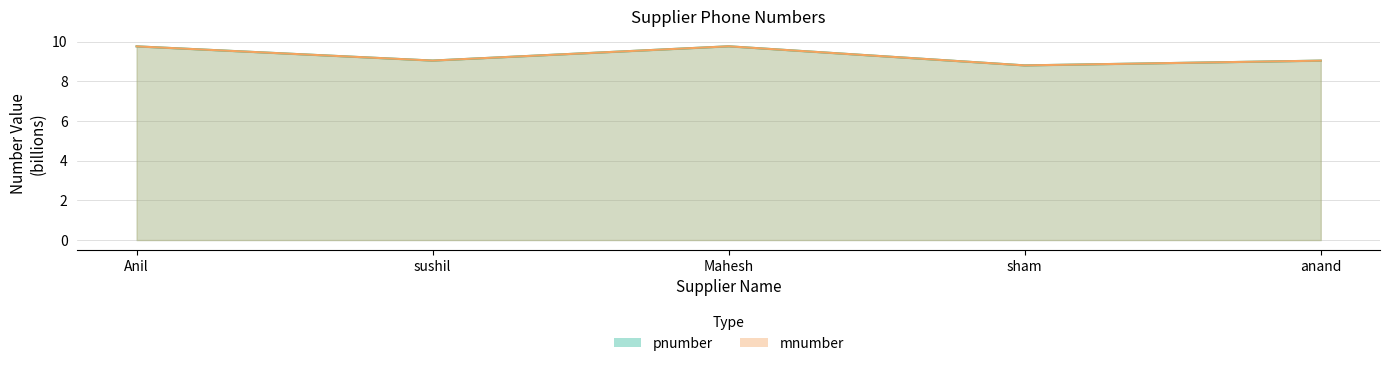

Is the value of pnumber at sham greater than the value of mnumber at Anil?

No